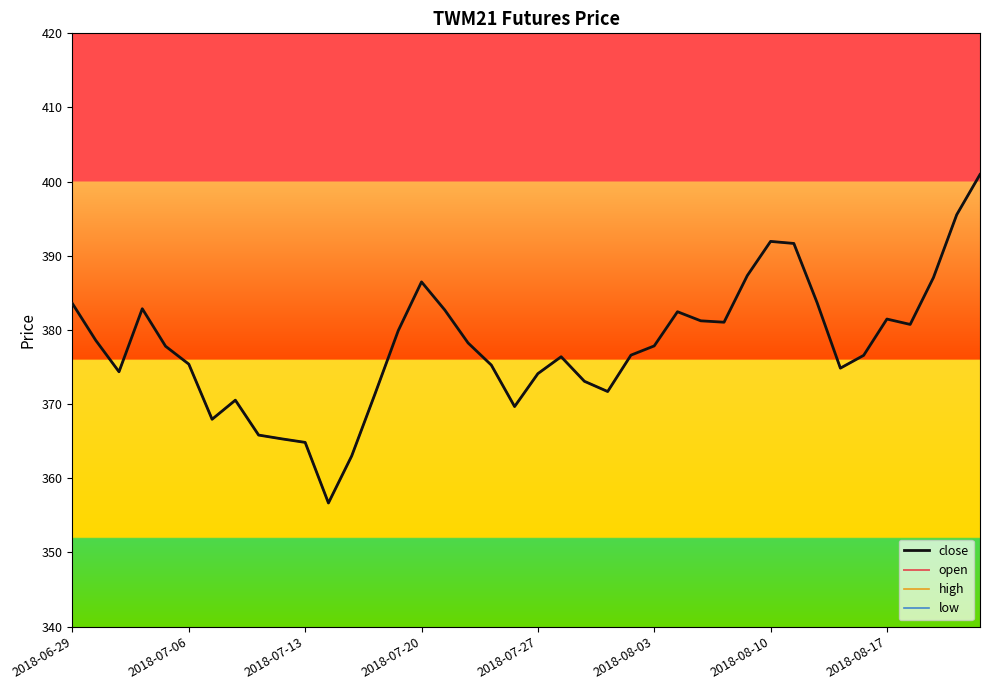

List the series in order of their peak value, highest first.

close, open, high, low